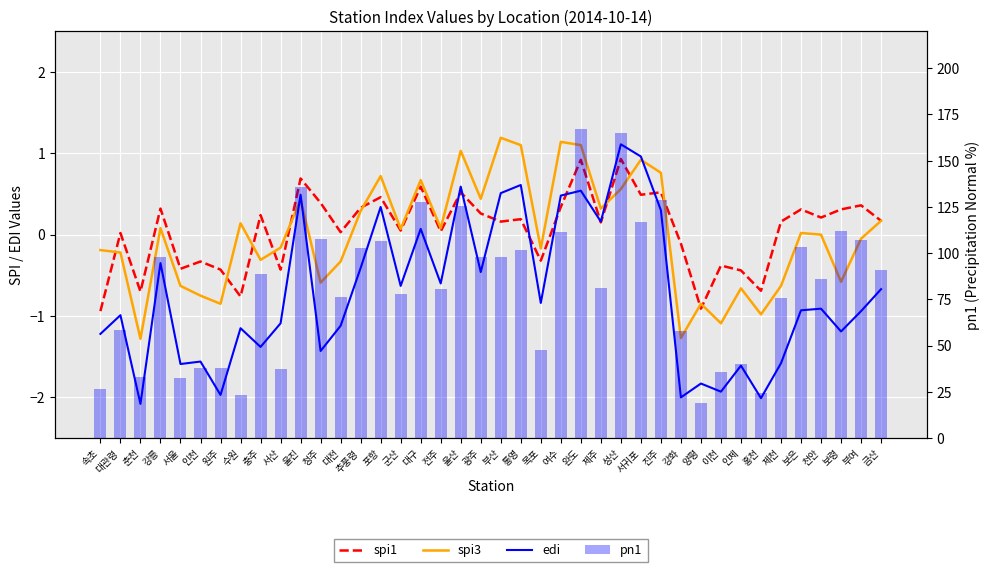

Rank the series by their maximum value, from lowest to highest.

spi1, edi, spi3, pn1